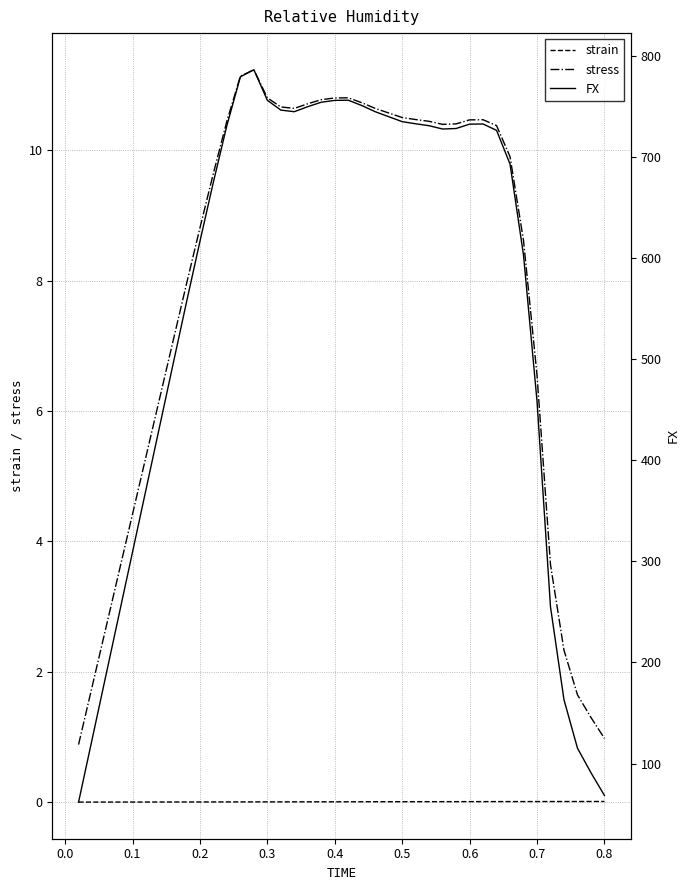

How many lines are shown in the chart?

3